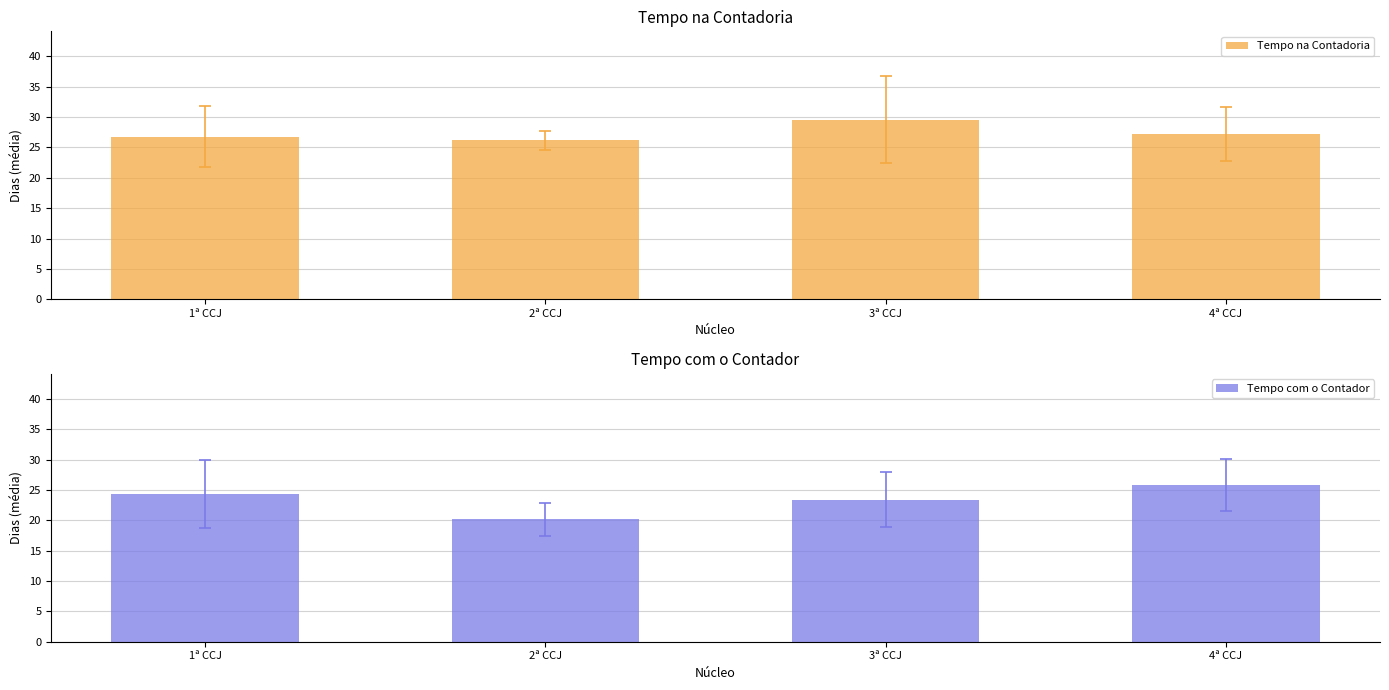

What position from the right is 2ª CCJ?

3